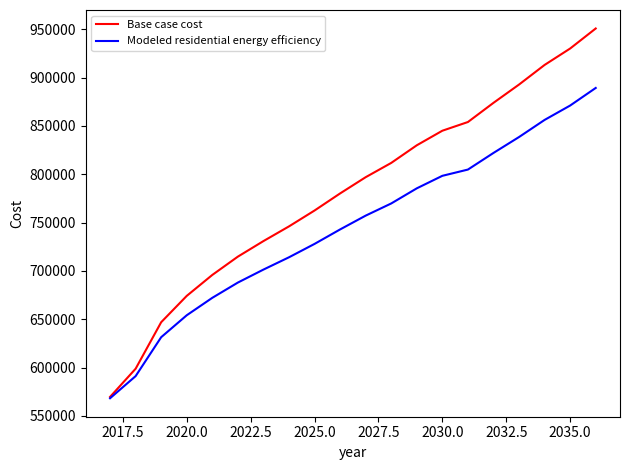

Which series has the largest total across all categories?

Base case cost